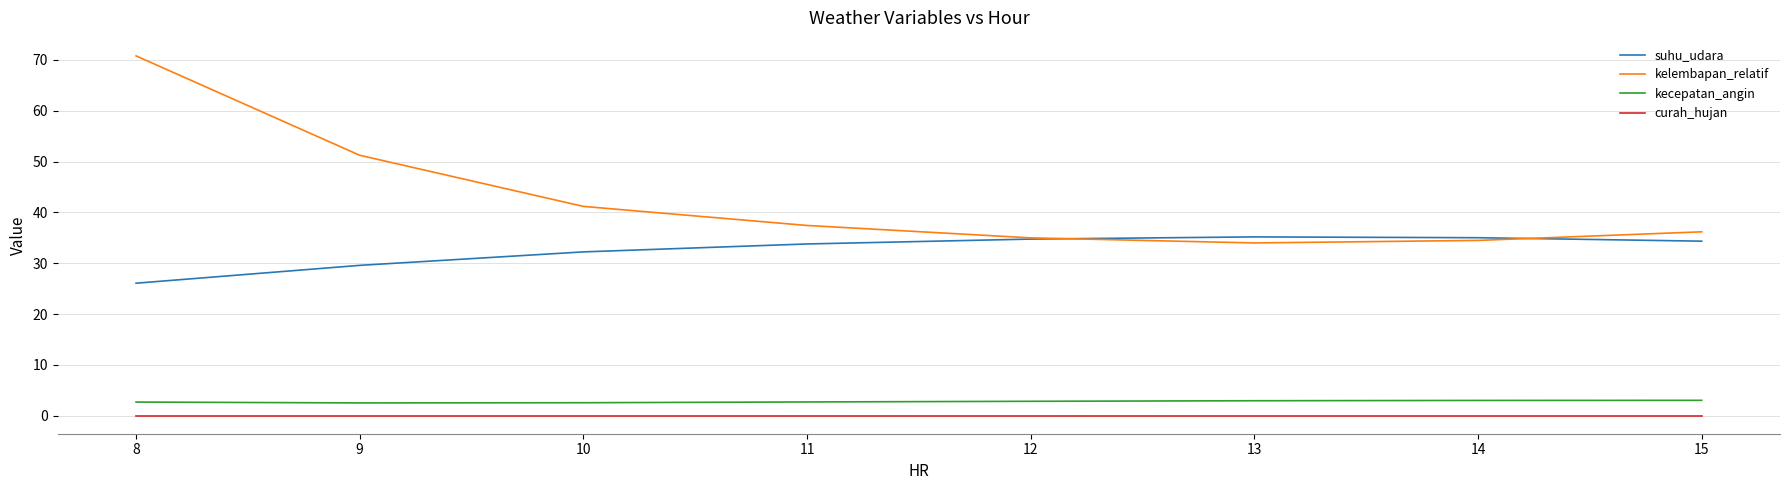

Read the kelembapan_relatif value at 15.

36.2